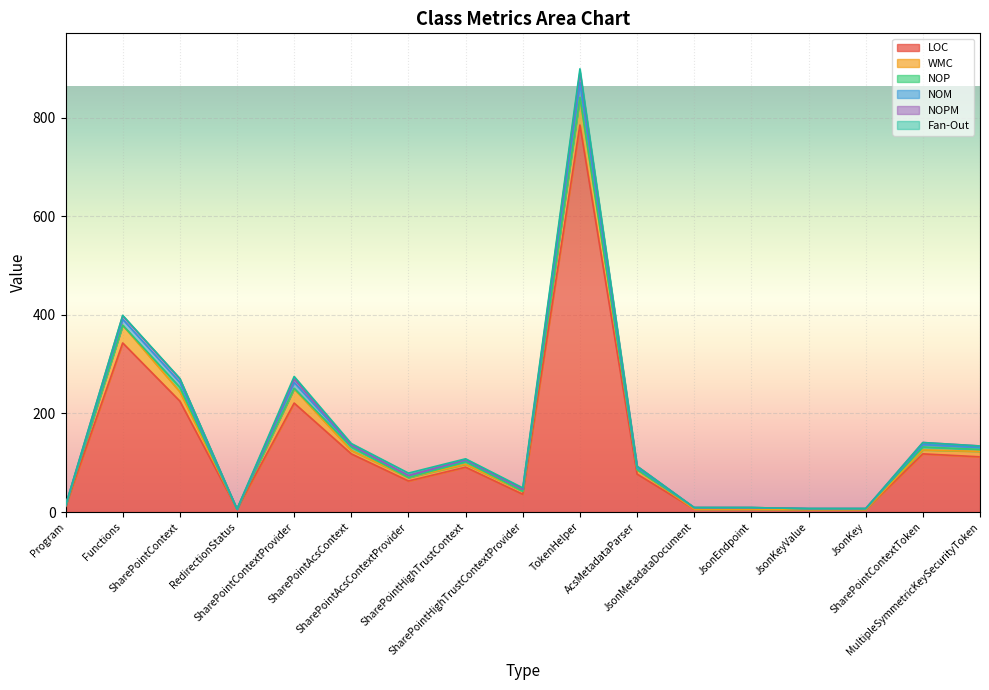

Does the chart display data point markers on the line(s)?

No